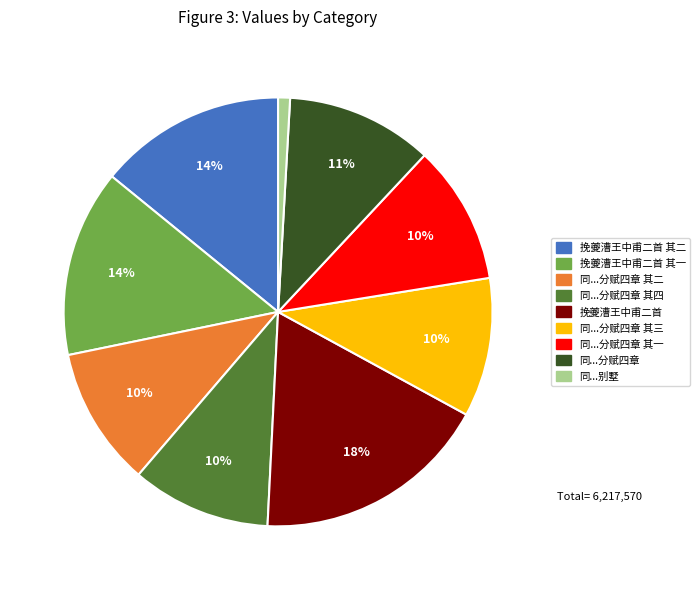

To the nearest percent, what is the difference between the largest and smallest slice percentages?

17%